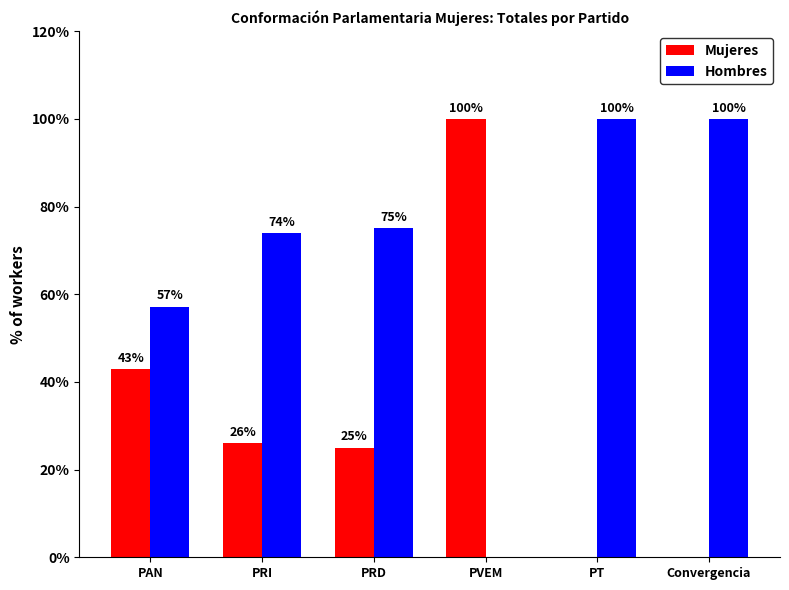

Which series has the largest total across all categories?

Hombres